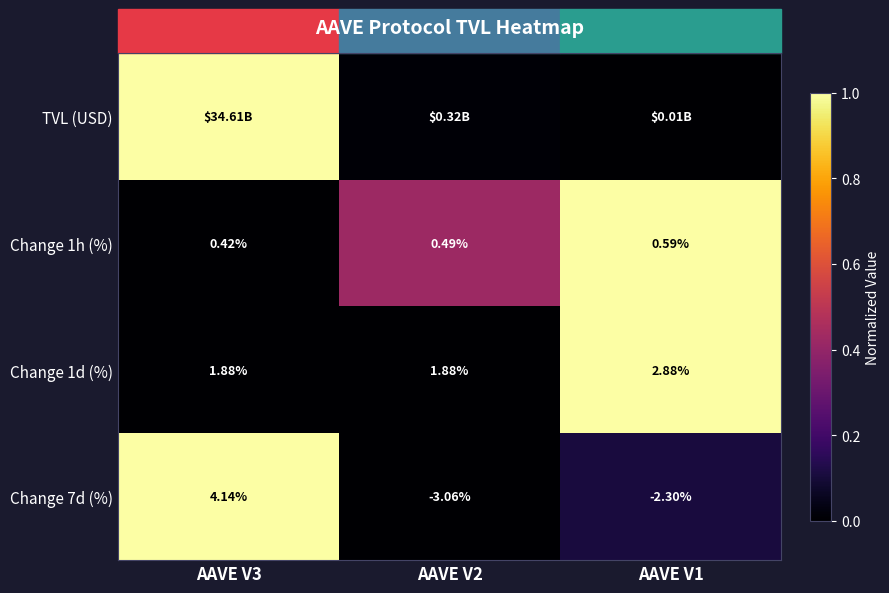

Is the value of Change 1h (%) at AAVE V1 greater than the value of Change 7d (%) at AAVE V1?

Yes